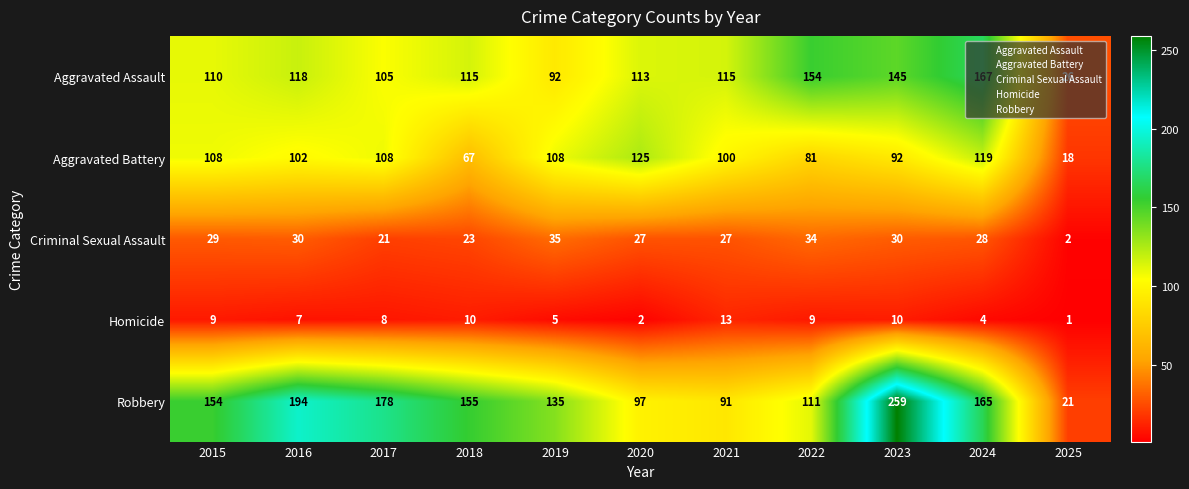

What is the difference between the Aggravated Battery values at 2022 and 2018?

14